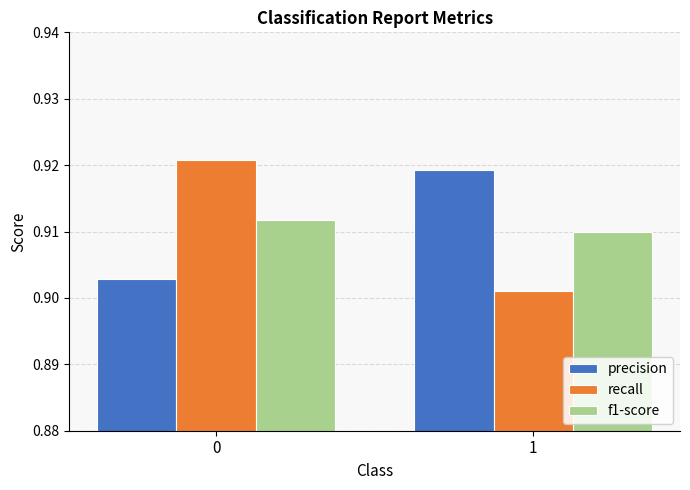

List the series in order of their peak value, lowest first.

f1-score, precision, recall